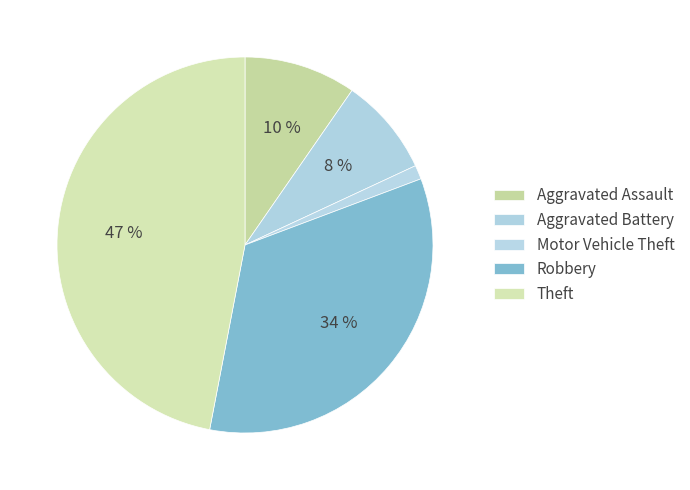

Count the number of slices in the pie.

5